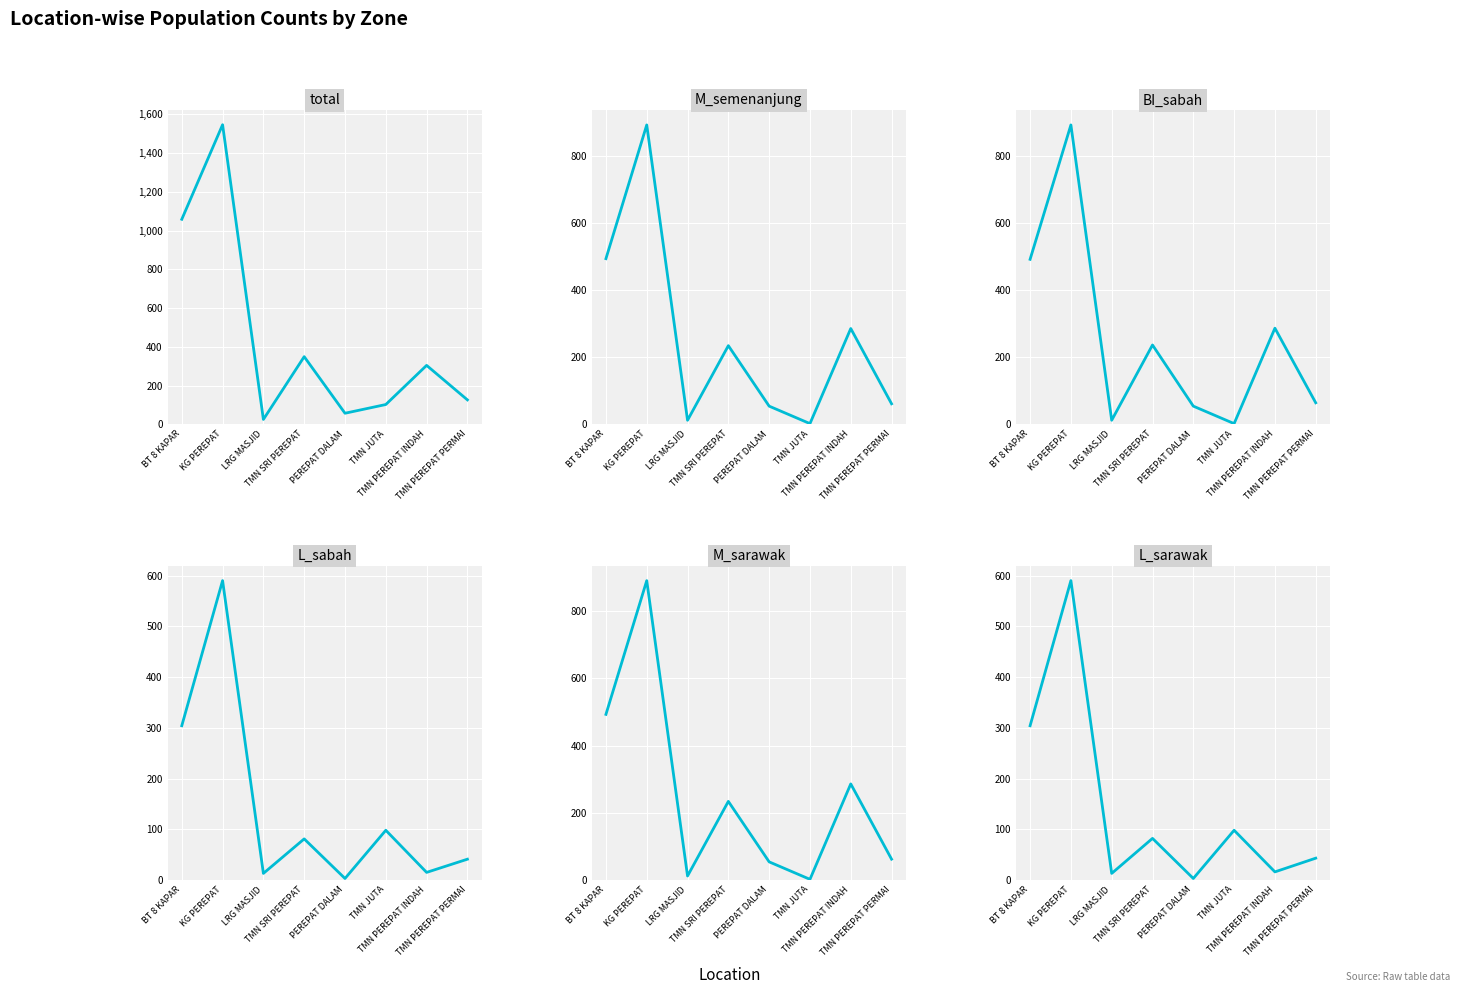

Is the value of L_sabah at TMN JUTA greater than the value of BI_sabah at TMN PEREPAT INDAH?

No